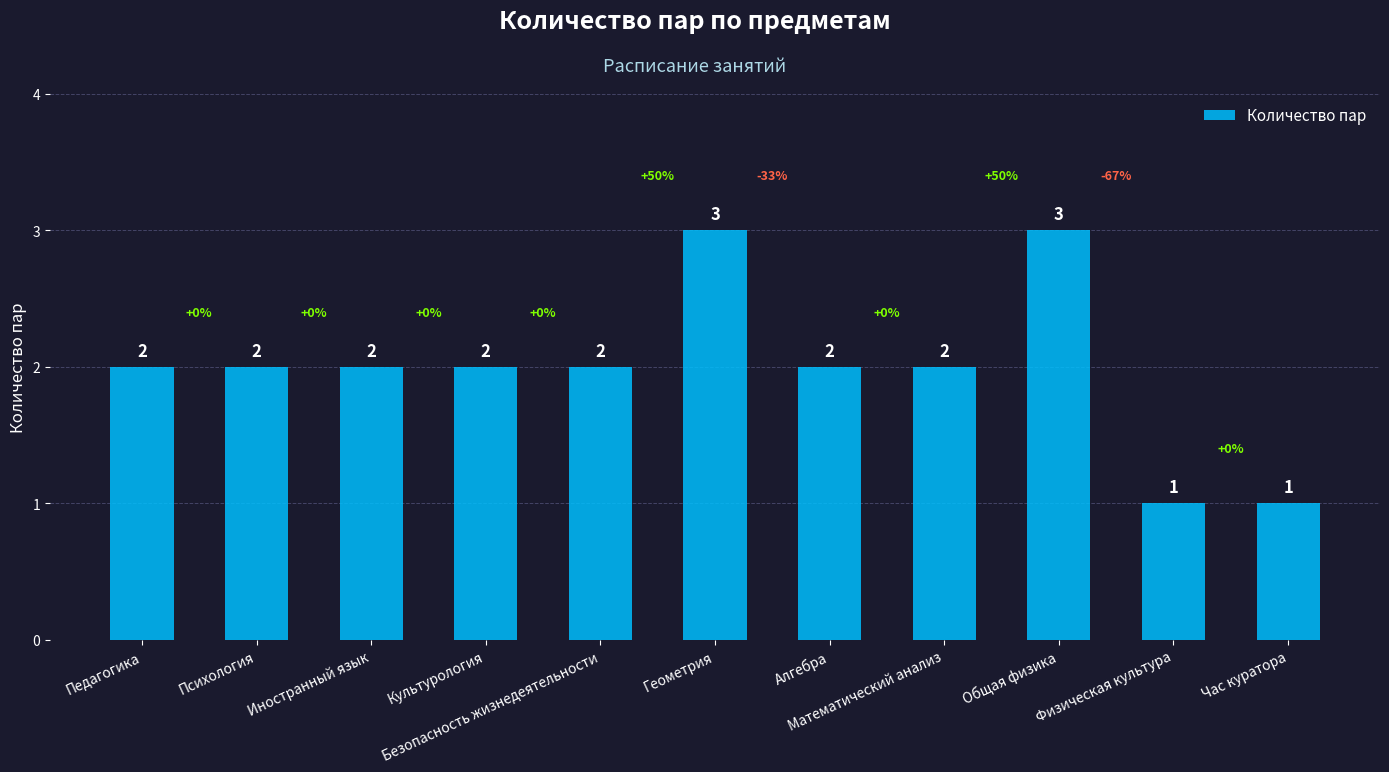

Are the bars grouped side by side (vs. stacked)?

No